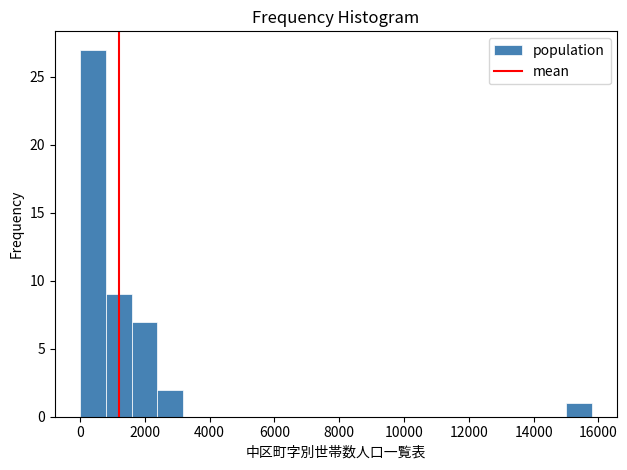

Around what value on the x-axis is the tallest bar? Give the approximate position of its centre, as read against the axis.

400